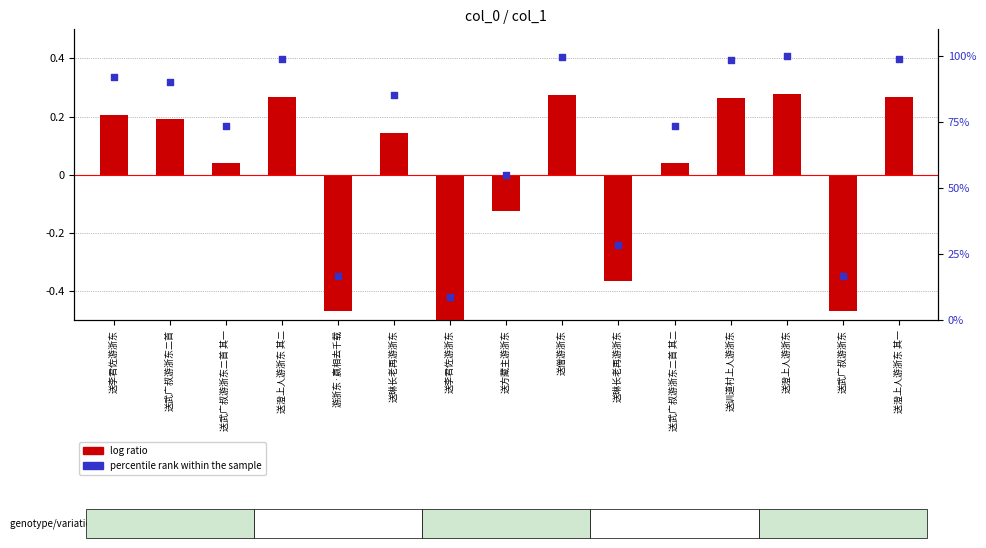

Which series contains the lowest Y value?

log ratio